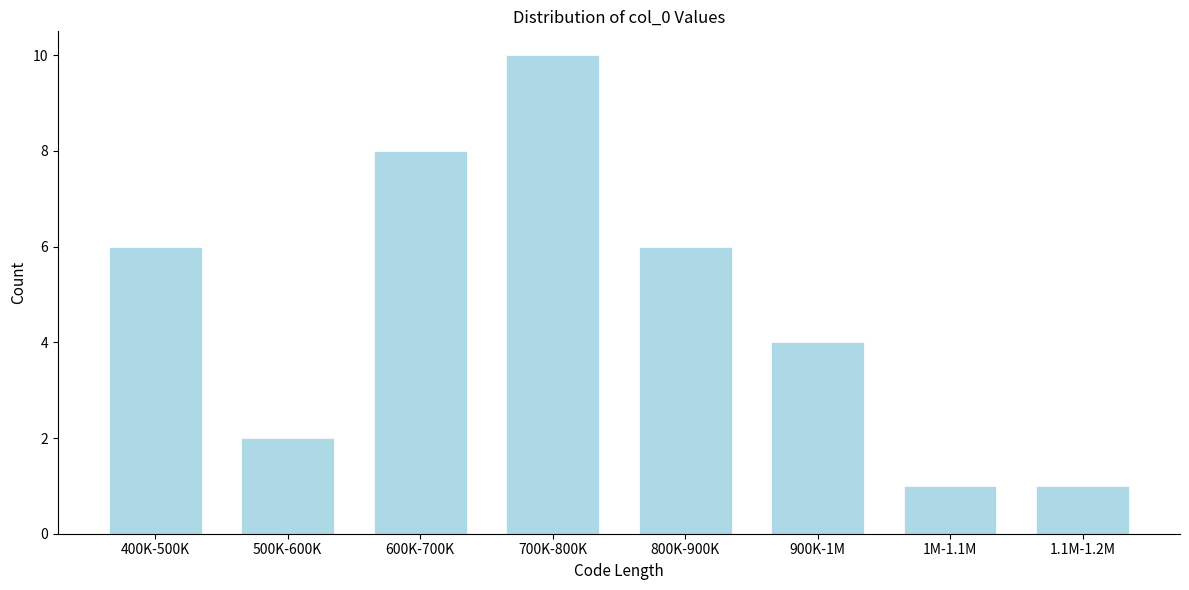

Reading right to left, transcribe all the data shown in this chart.

1.1M-1.2M=1	1M-1.1M=1	900K-1M=4	800K-900K=6	700K-800K=10	600K-700K=8	500K-600K=2	400K-500K=6